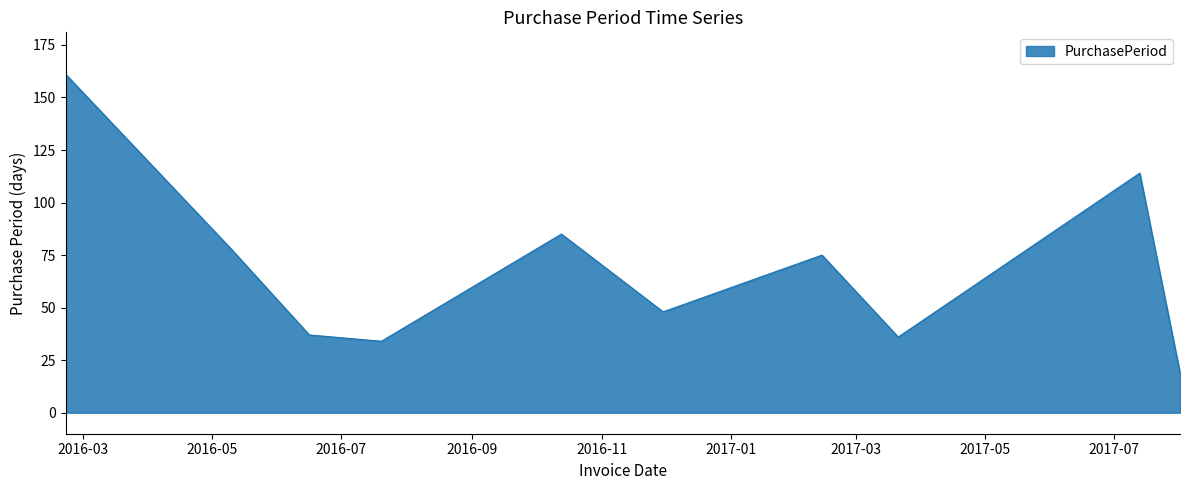

What is the maximum value shown in the chart?

161